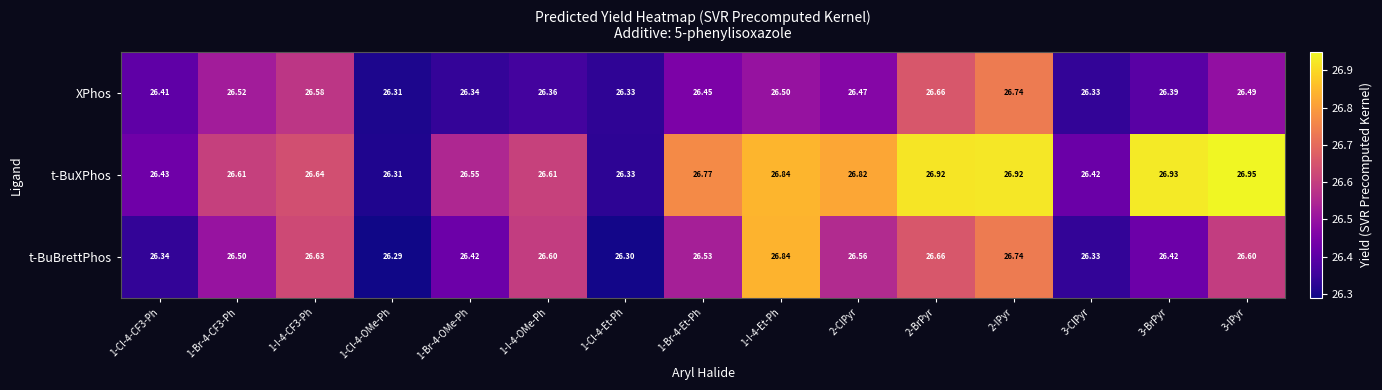

Between 1-I-4-CF3-Ph and 2-IPyr, which series saw the biggest shift?

t-BuXPhos